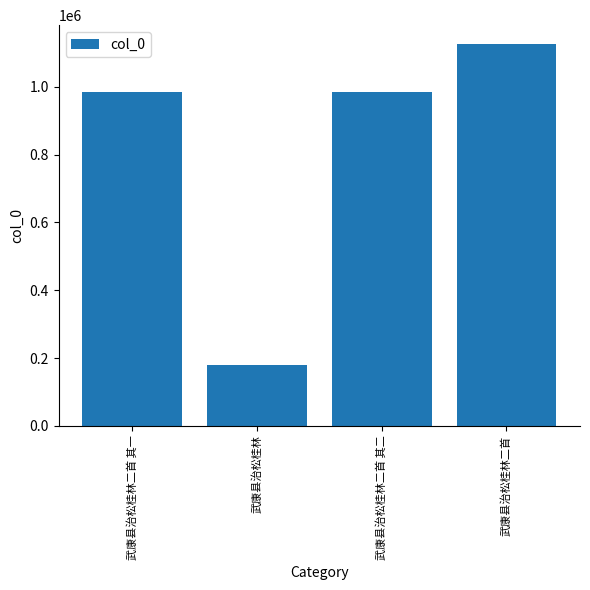

Does the chart contain any negative values?

No